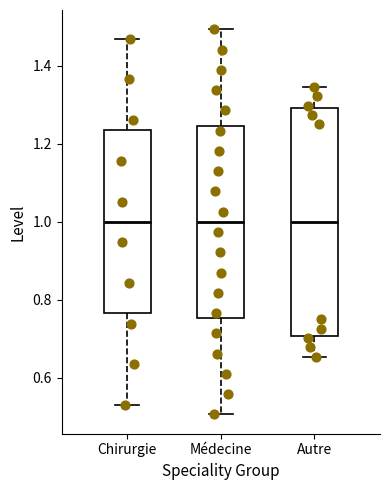

Reading left to right, read every box against the y-axis: the position of its median line, the range the box covers, and the ends of its whiskers. The values are not printed on the chart, so give them approximately, as read against the axis.

Chirurgie: median 1.00, box 0.76 to 1.24, whiskers 0.52 to 1.48
Médecine: median 1.00, box 0.76 to 1.24, whiskers 0.50 to 1.50
Autre: median 1.00, box 0.70 to 1.30, whiskers 0.66 to 1.34